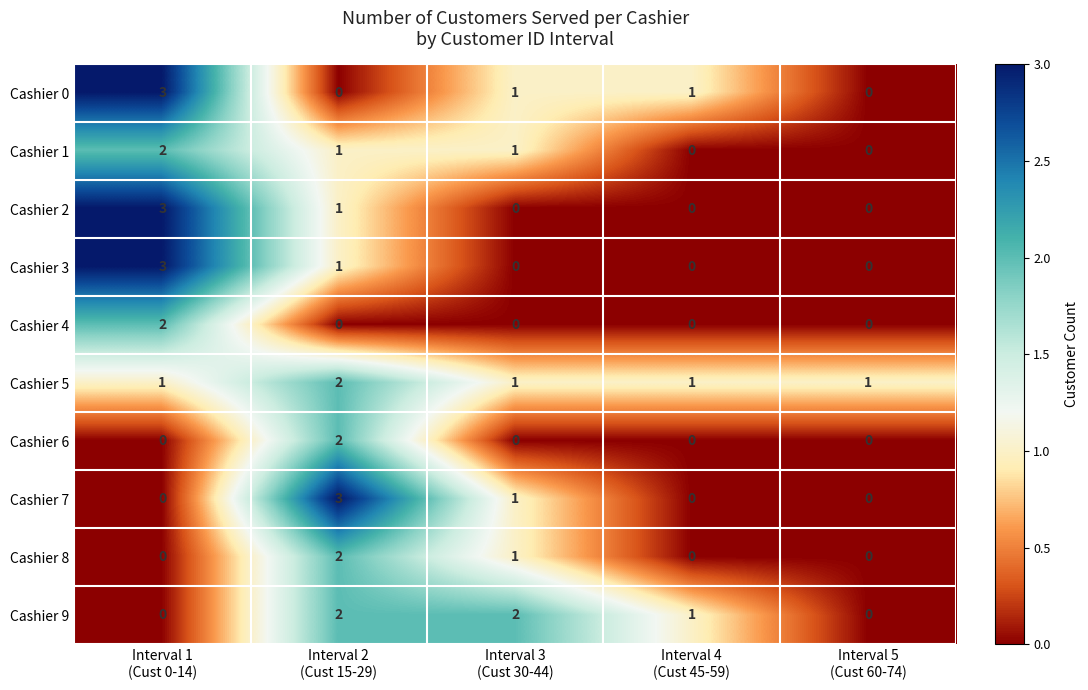

Which series has the largest total across all categories?

Cashier 5